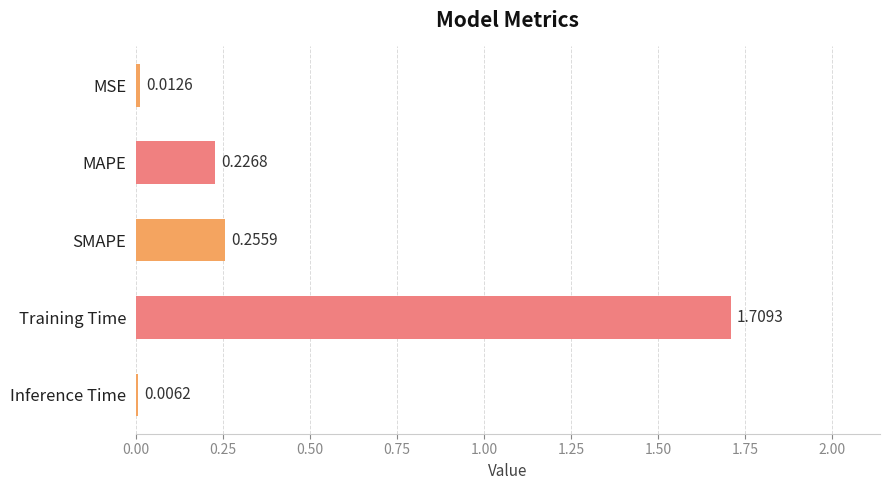

Which label corresponds to the largest value in the chart?

Training Time